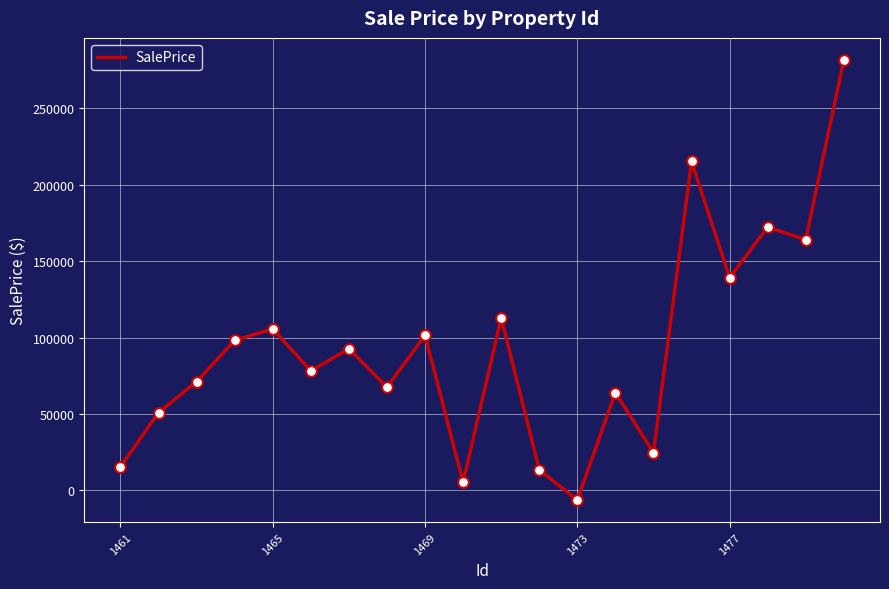

What is the difference between the maximum and minimum values?

288187.3